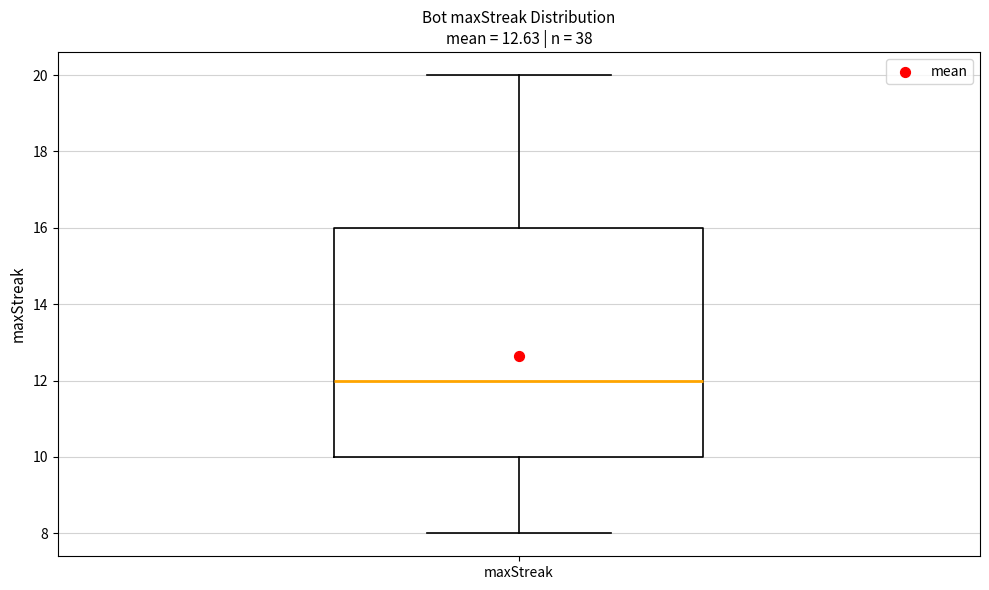

Transcribe this box plot: give where the median line is, the range the box spans, and where the two whiskers end, as read against the y-axis. The values are not printed on the chart, so give them approximately, as read against the axis.

median 12, box 10 to 16, whiskers 8 to 20